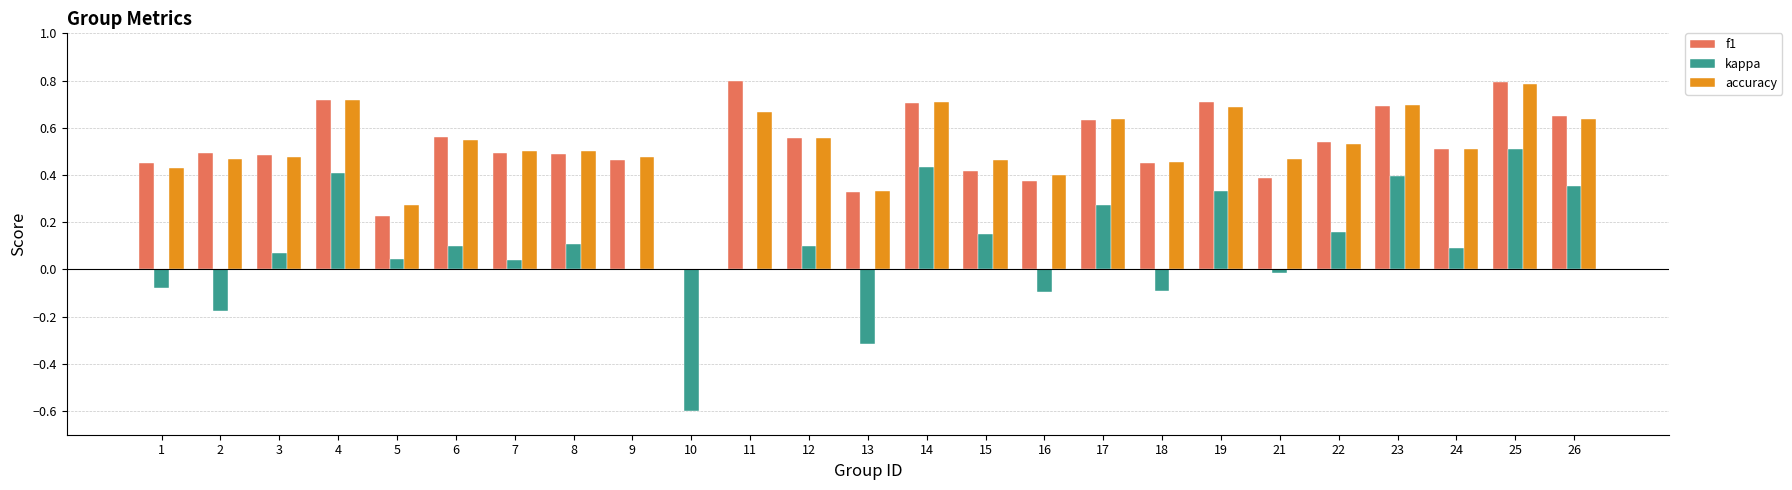

What is the sum of the accuracy values at 23 and 24?

1.2